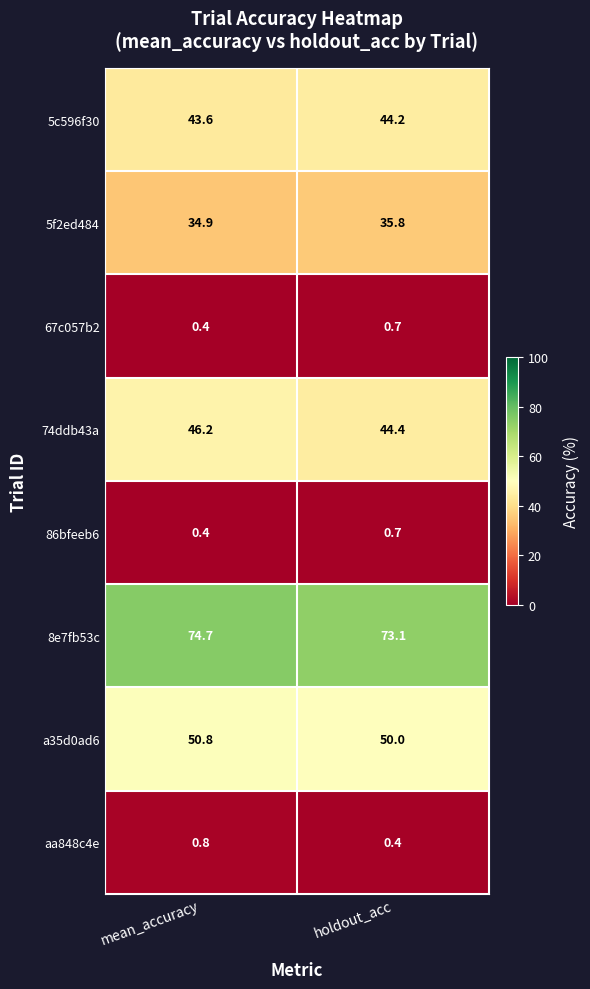

At which category is the sum across all series the highest?

mean_accuracy